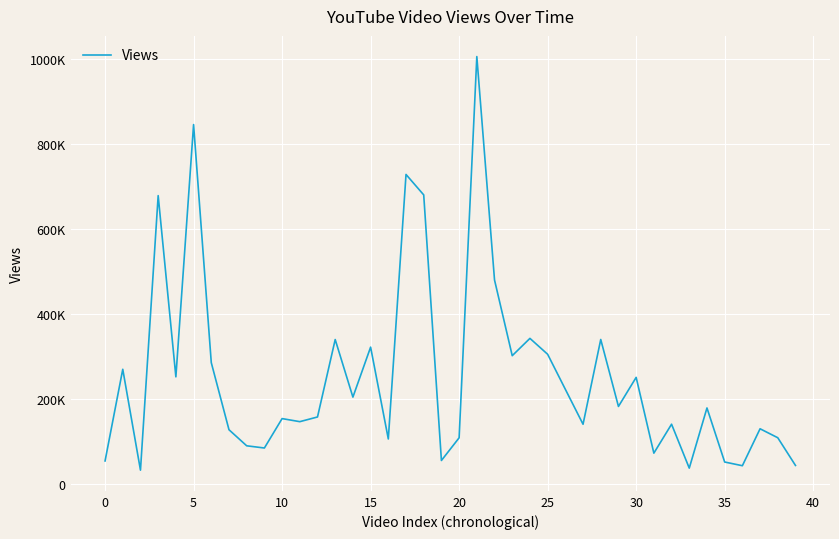

Reading right to left, list all the values displayed in this chart.

43407	108568	129676	42776	51474	178651	37113	140417	72338	250591	182198	339712	140331	222537	304940	342317	301624	479680	1005287	108439	55066	679845	727962	105686	321695	204159	339609	157427	146404	153620	84442	89619	127406	285224	845294	251834	678147	32332	269624	53961